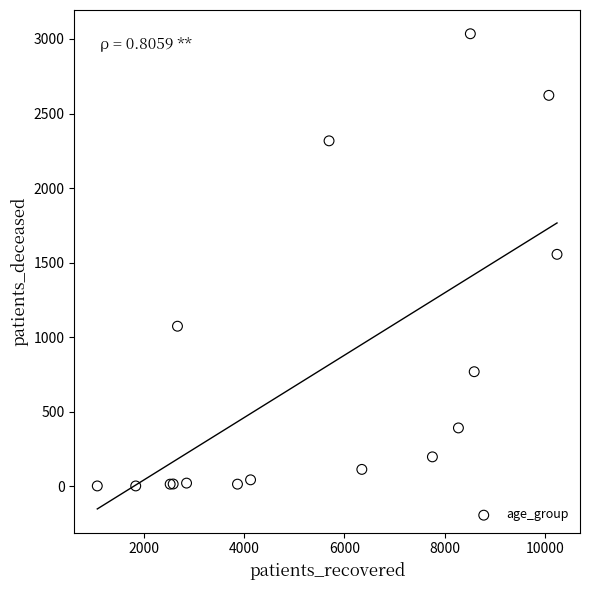

What Y value in the scatter plot is closest to 1519?

1556